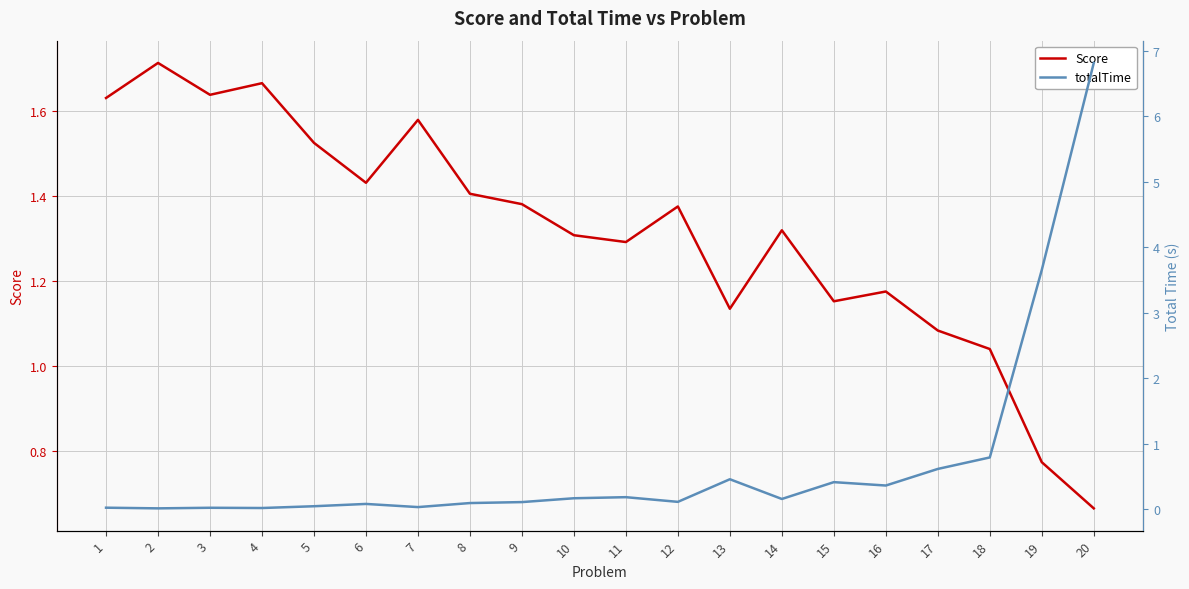

In totalTime, how many points are higher than both neighbors (excluding endpoints)?

5